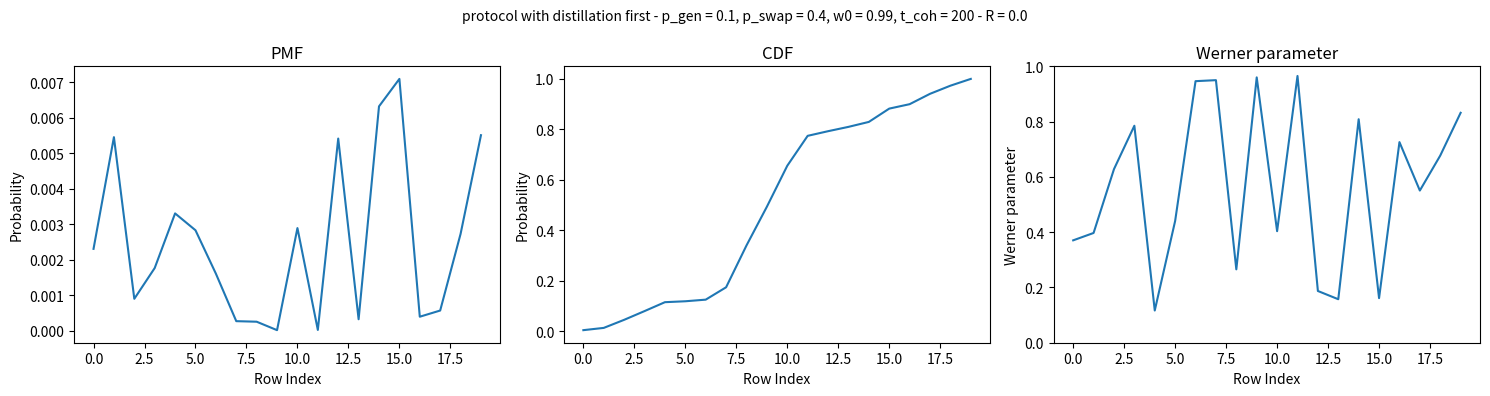

Rank the series by their maximum value, from highest to lowest.

D1 vol (µL), D6 vol (µL), P3HT vol (µL)